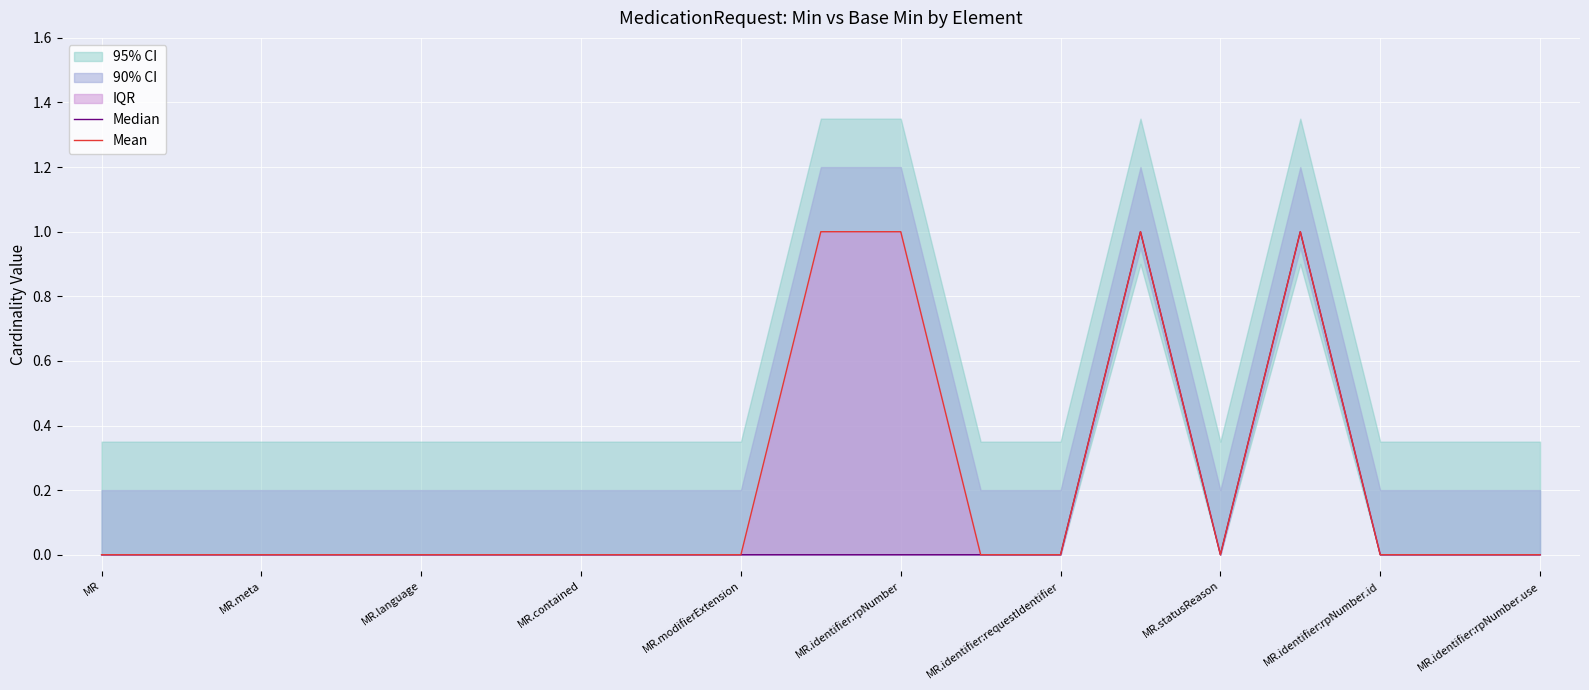

Which category has the highest value across all series?

13